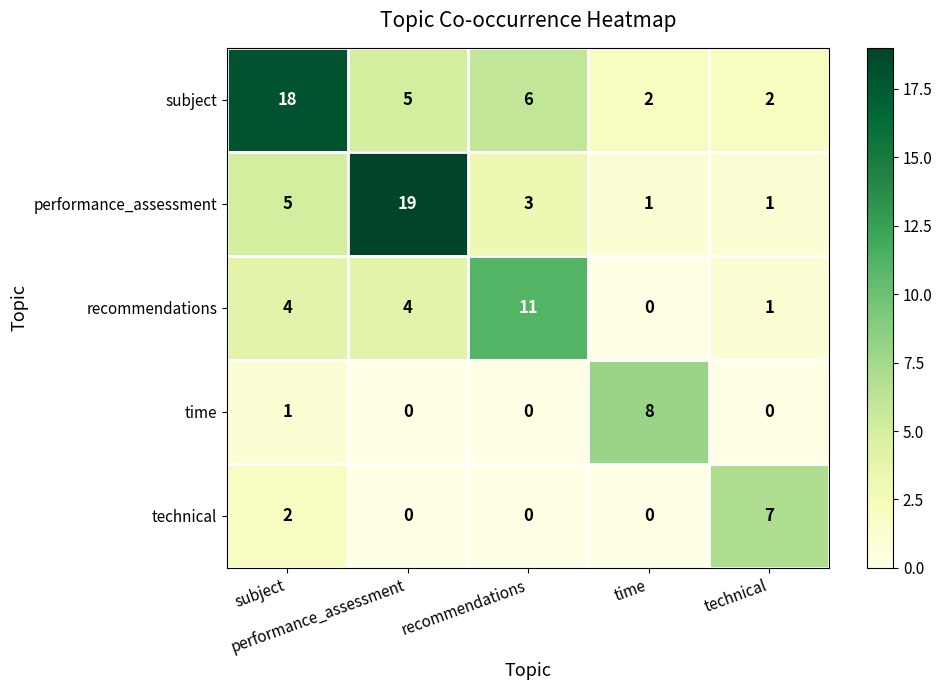

What is the maximum value shown in the chart?

19